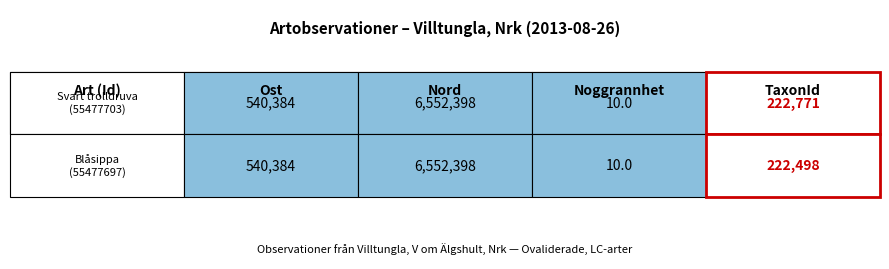

Reading left to right, extract all data points from this chart.

55477703: 540384.3	6552397.8	10.0	222771.0
55477697: 540384.3	6552397.8	10.0	222498.0